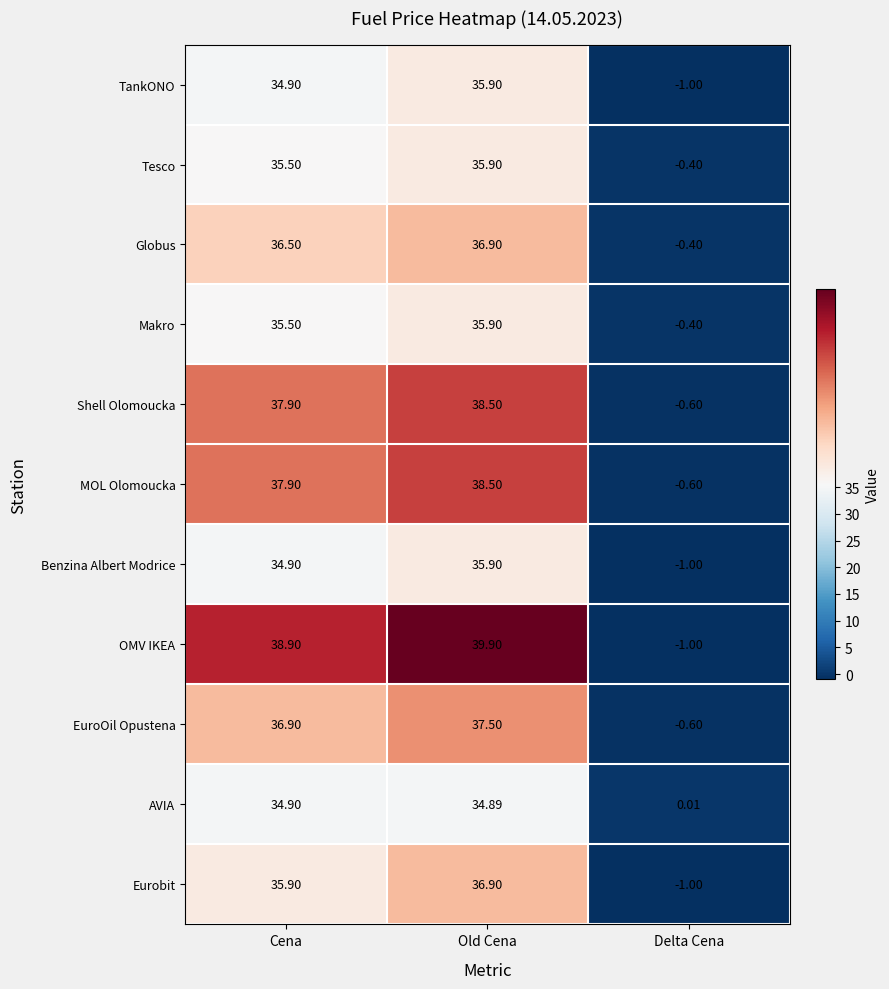

What is the difference between the highest and lowest values at Cena?

4.0